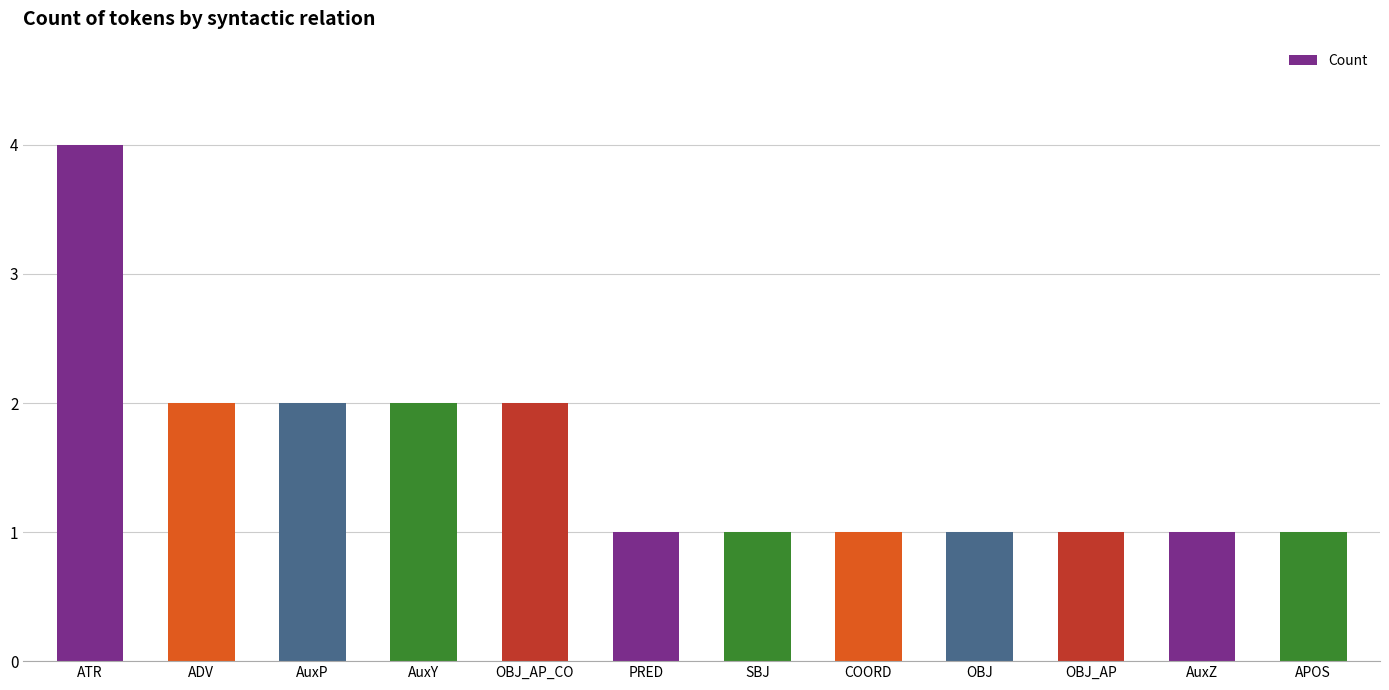

The value at OBJ_AP_CO is 1. True or false?

False